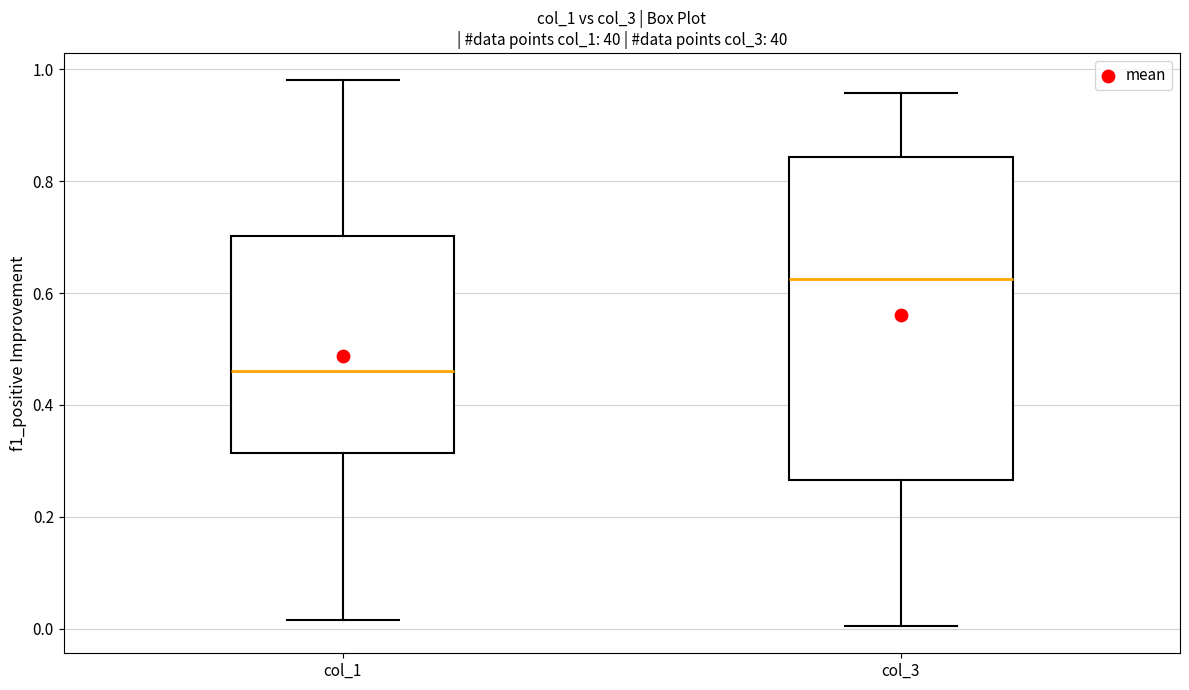

Reading left to right, transcribe this box plot: for each box, give where its median line is, the range the box spans, and where its two whiskers end, as read against the y-axis. The values are not printed on the chart, so give them approximately, as read against the axis.

col_1: median 0.46, box 0.32 to 0.70, whiskers 0.02 to 0.98
col_3: median 0.62, box 0.26 to 0.84, whiskers 0.00 to 0.96